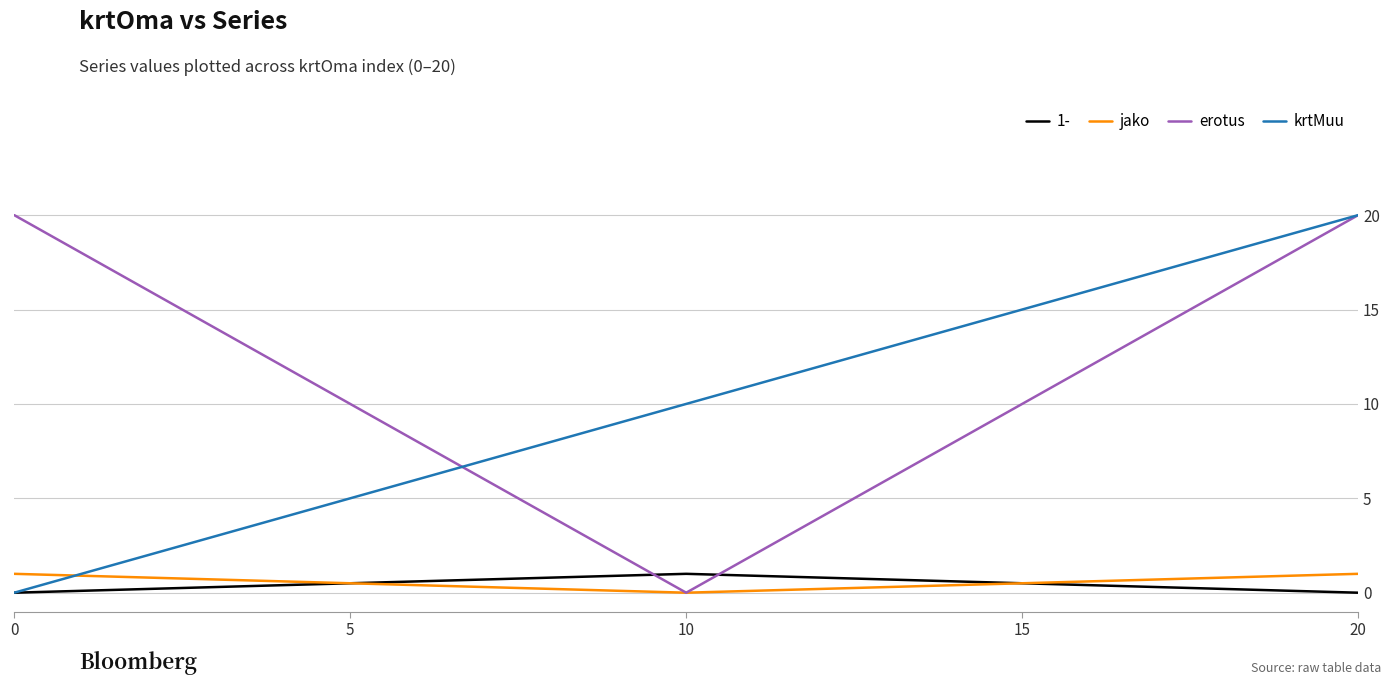

What is the greatest value displayed?

20.0